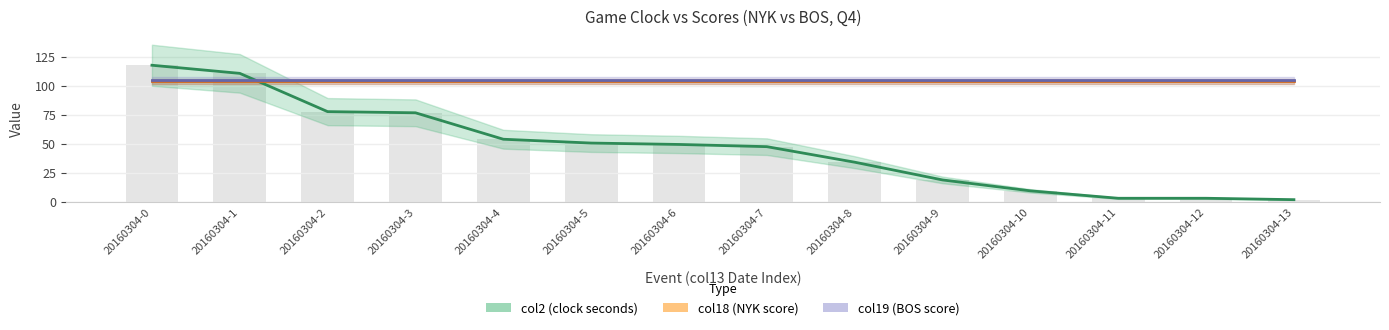

How many distinct data groups are displayed?

3